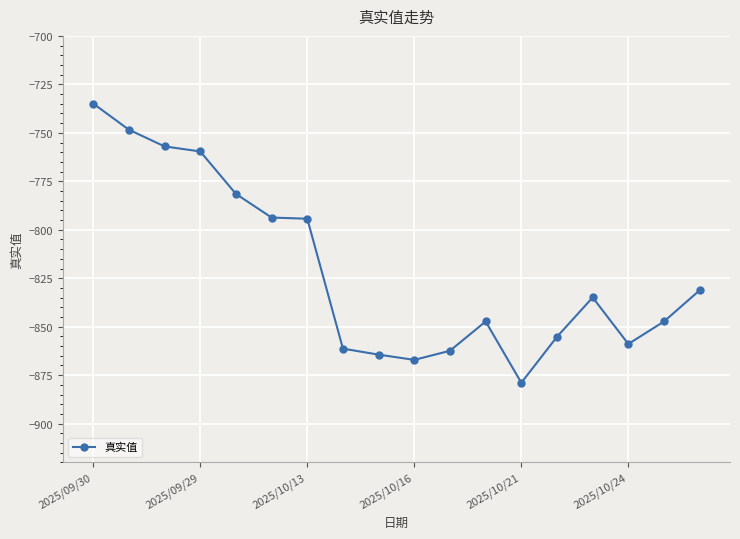

True or false: the data has more than 1 interior local peaks.

True